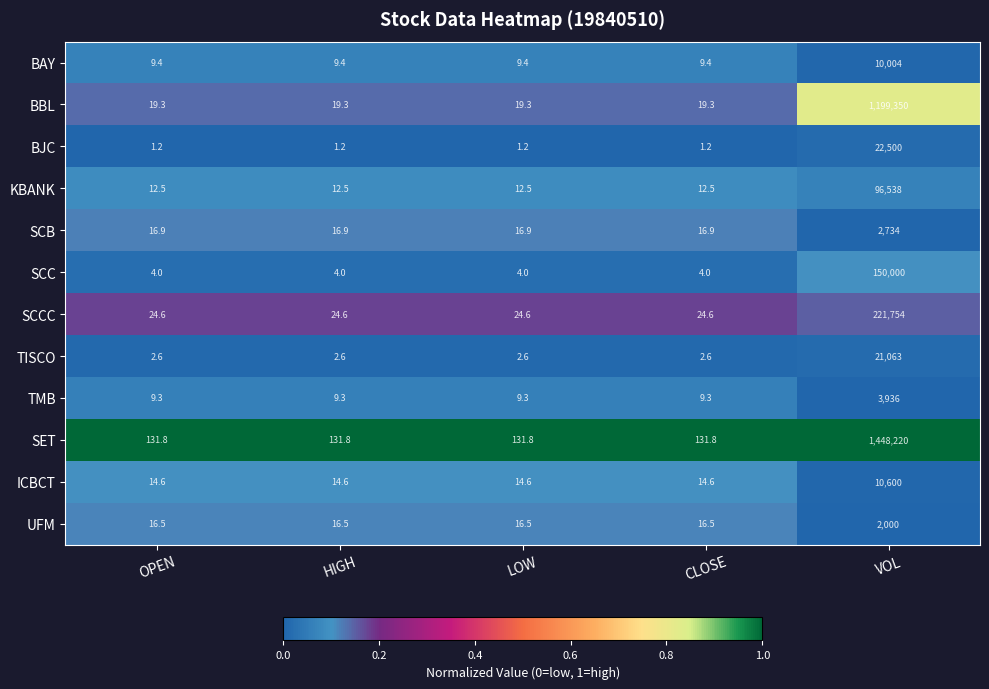

Between OPEN and VOL, which series saw the biggest shift?

SET